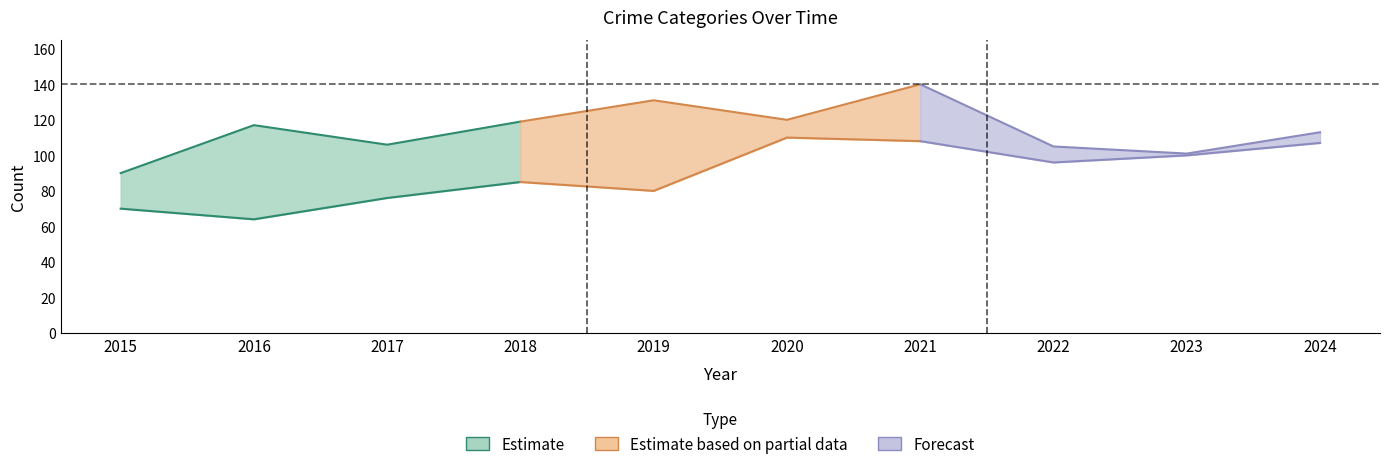

Which has a higher value, 2024 or 2020?

2020